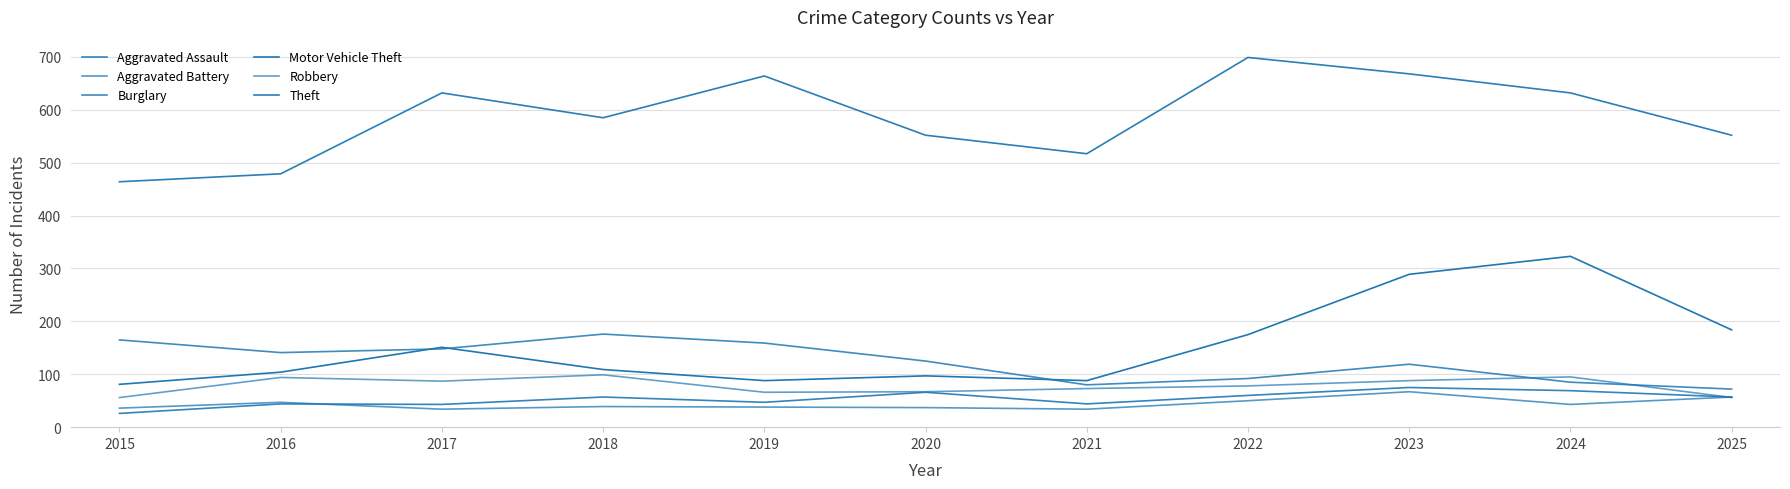

Count the number of data series in this chart.

6